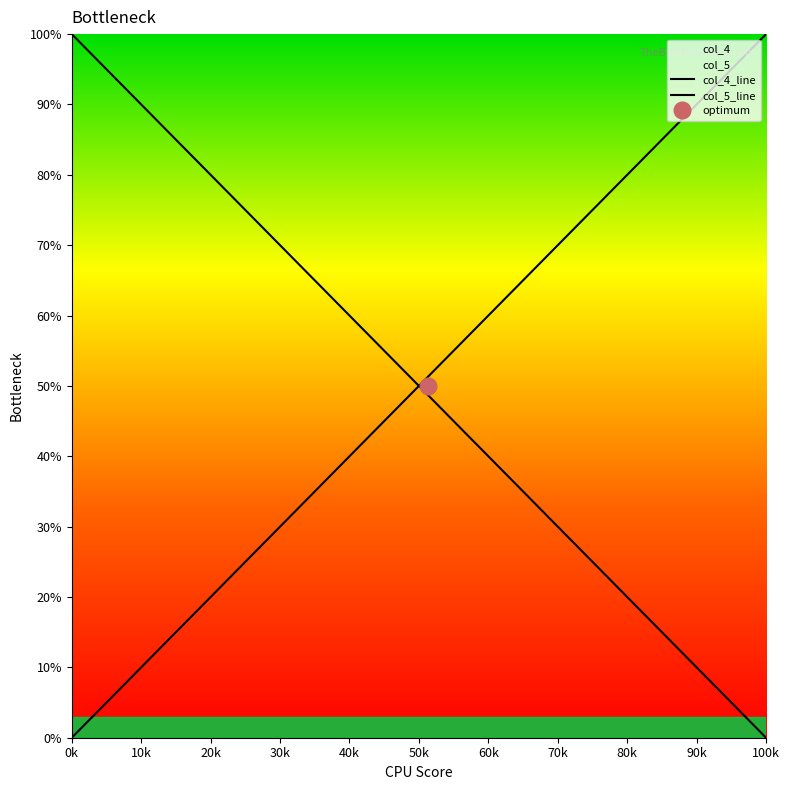

What is the value of the col_4 point at the 37th from the left?

7.7